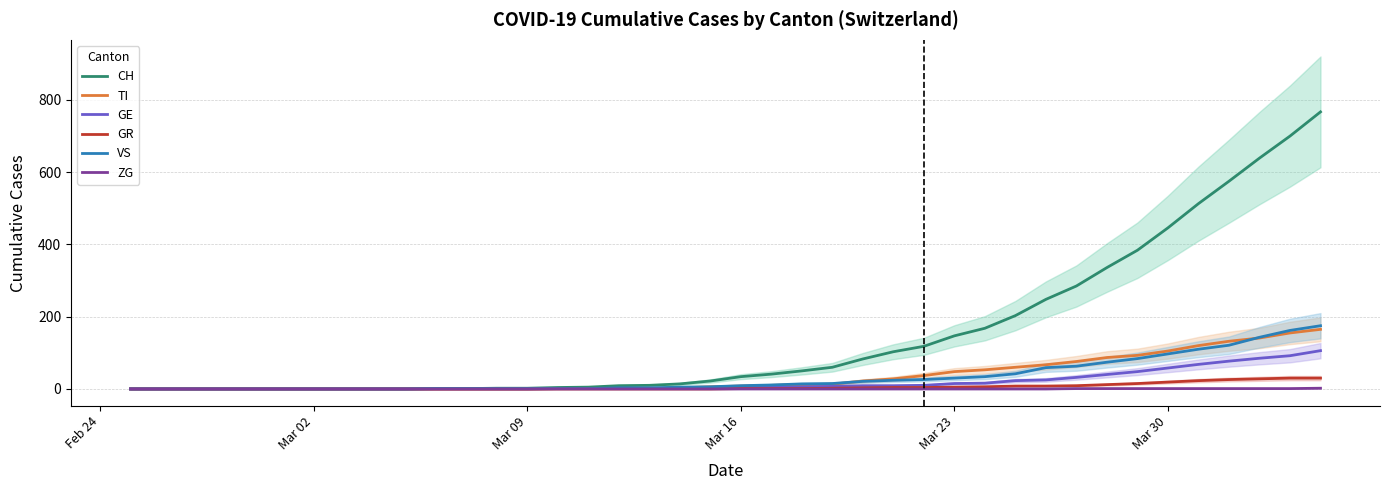

What are all the series names shown in the legend?

CH, TI, GE, GR, VS, ZG